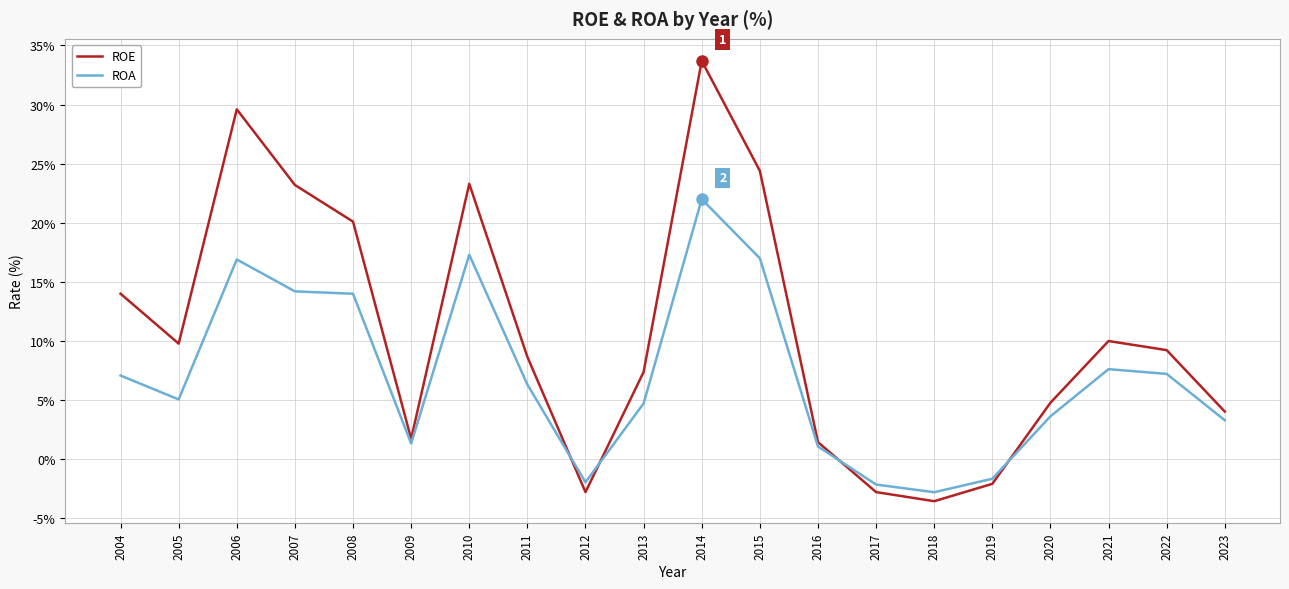

How many lines are shown in the chart?

2